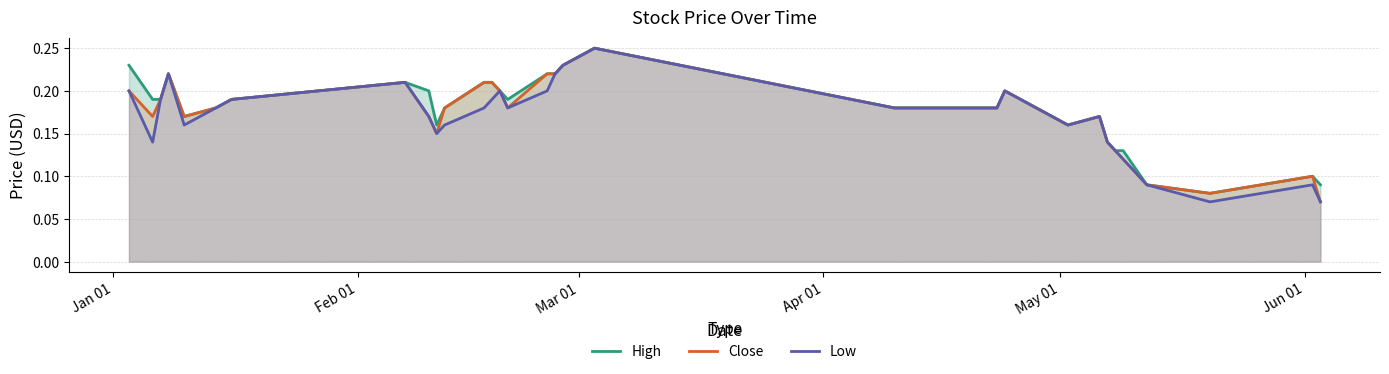

What is the difference between the maximum and second lowest values in the Close series?

0.2